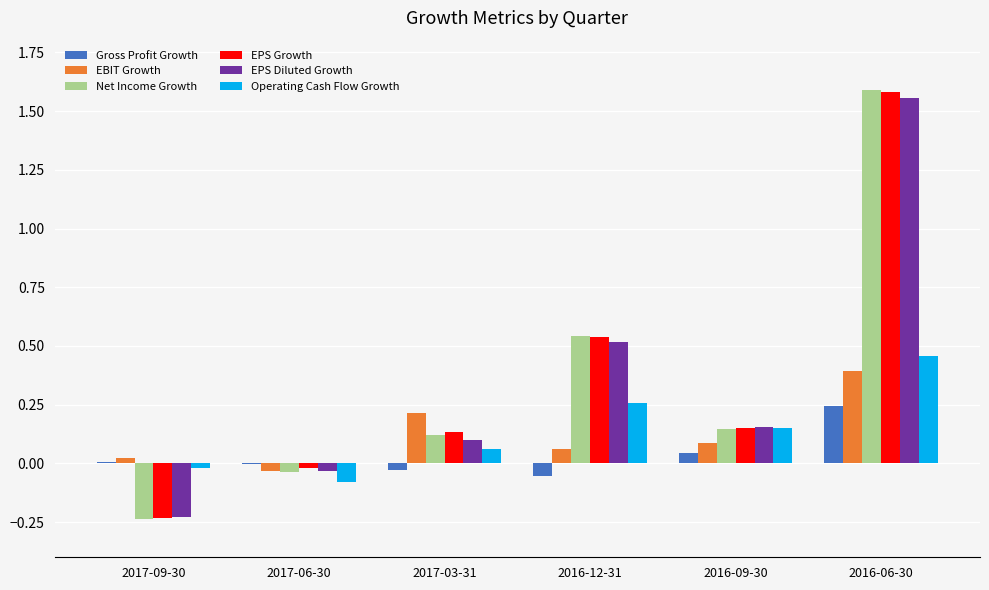

The value of EBIT Growth at 2017-09-30 is 0.0. True or false?

True